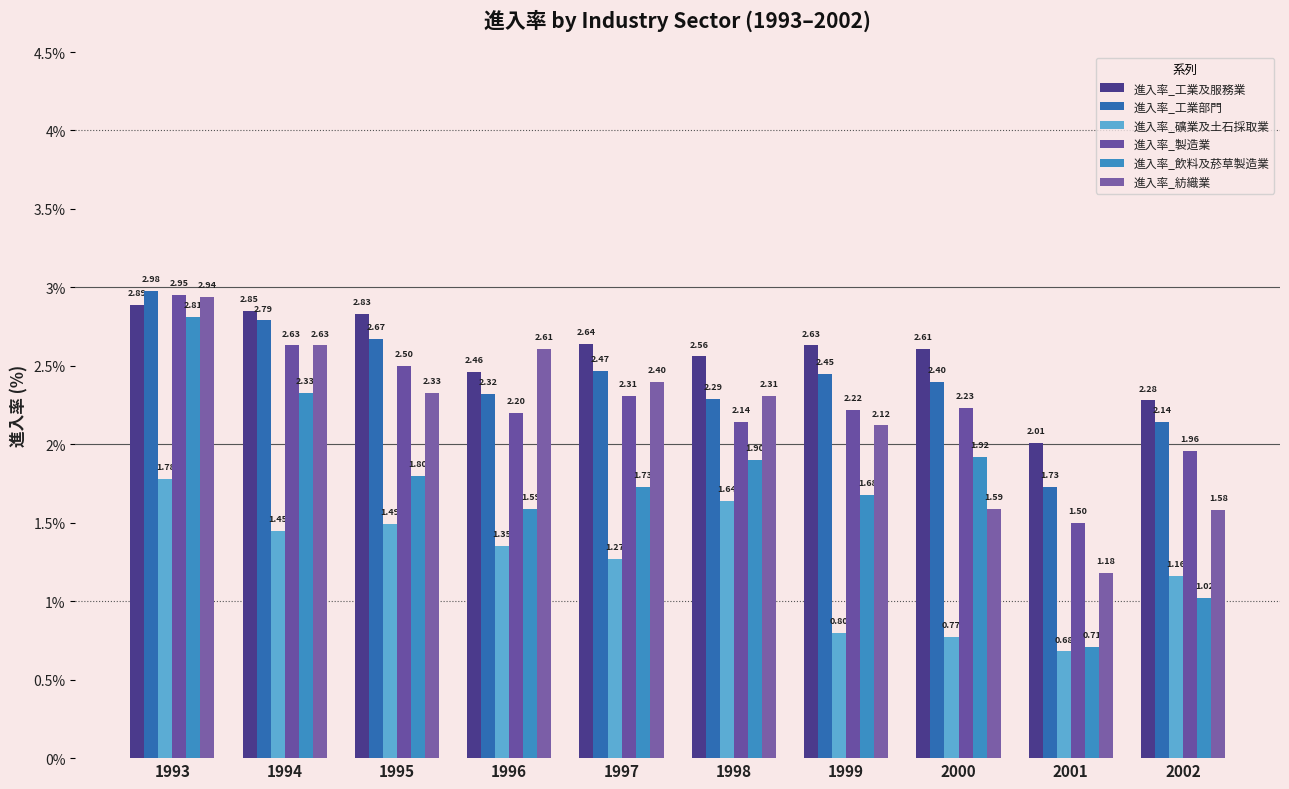

What is the value of the 進入率_工業部門 bar at the 7th from the left?

2.5